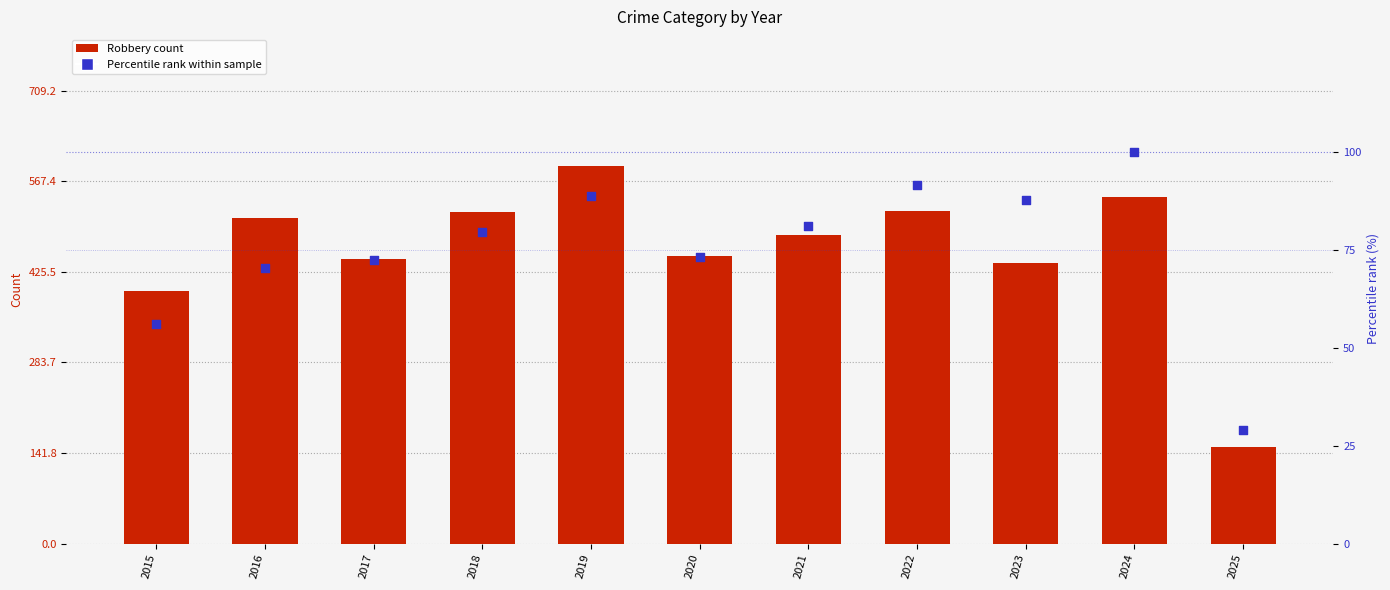

What is the total value across all series at 2018?

599.6